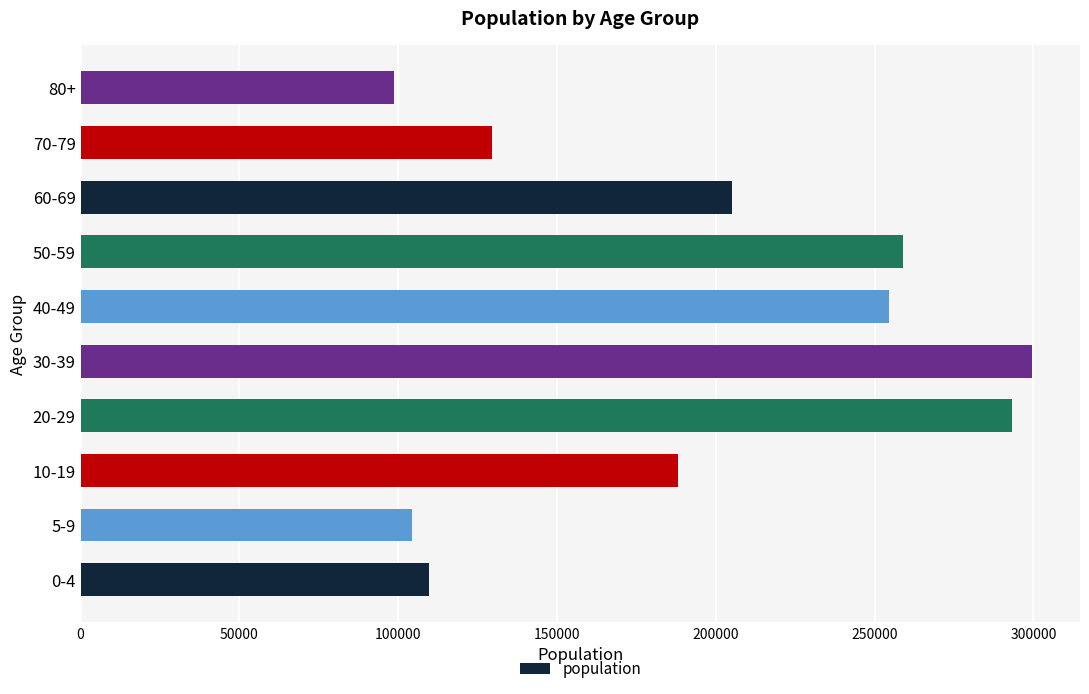

What is the change in value from 10-19 to 30-39?

+111490